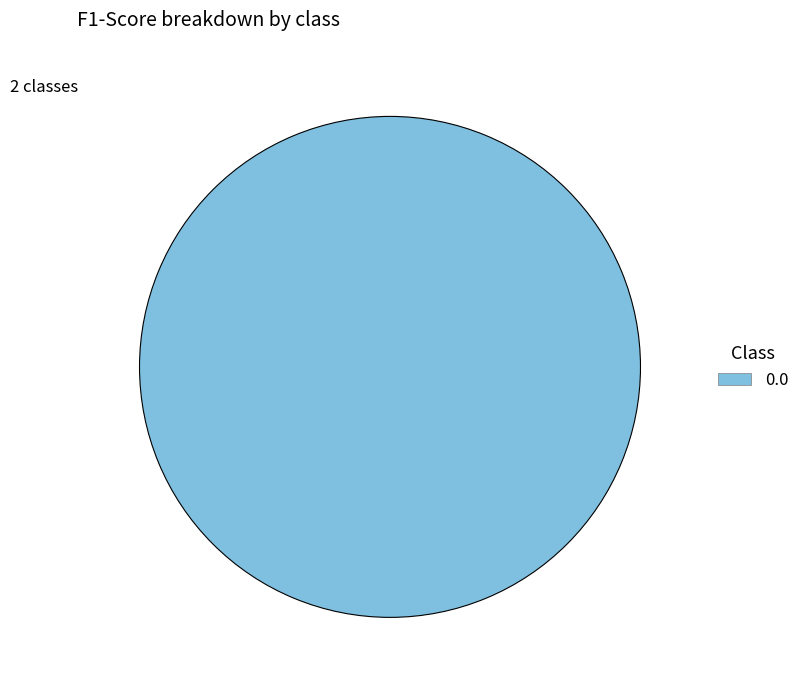

True or false: 0.0 accounts for 100% of the total.

True